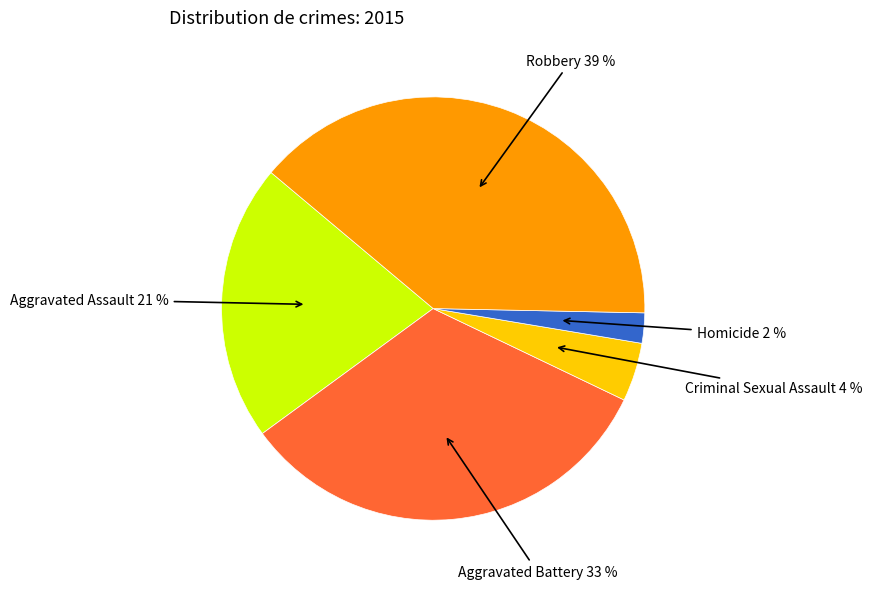

To the nearest percent, what is the difference between the largest and smallest slice percentages?

37%